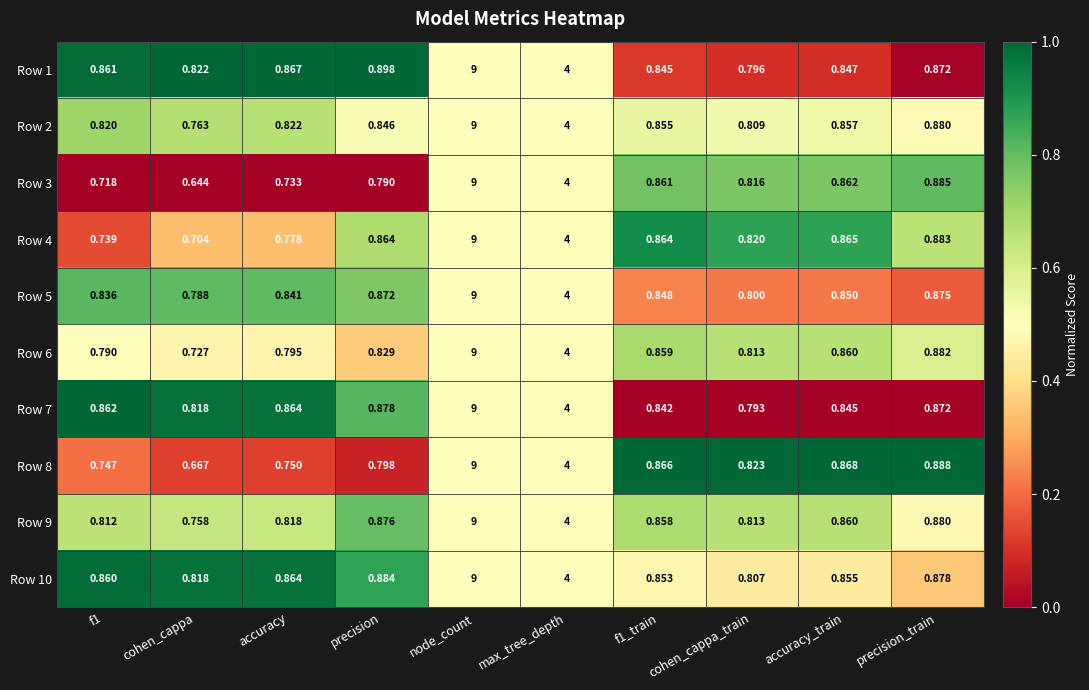

What is the greatest value displayed?

9.0